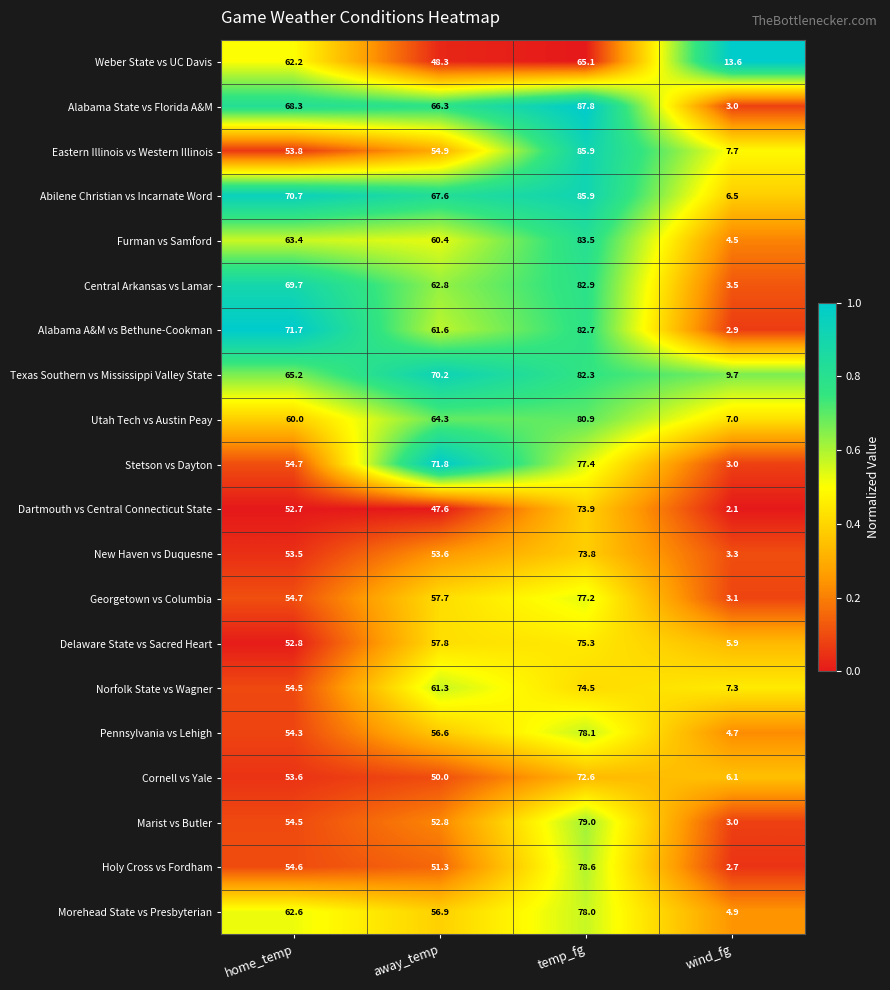

Between away_temp and wind_fg, which series saw the biggest shift?

Stetson vs Dayton